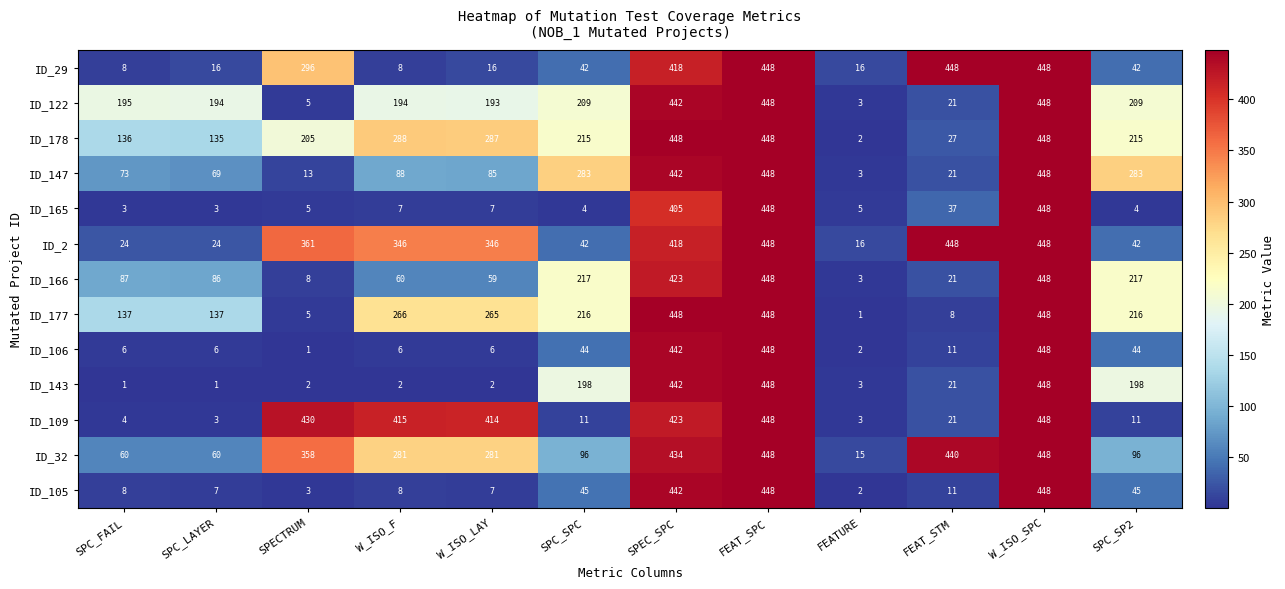

What is the approximate value of ID_177 at FEAT_SPC, to the nearest 5?

450